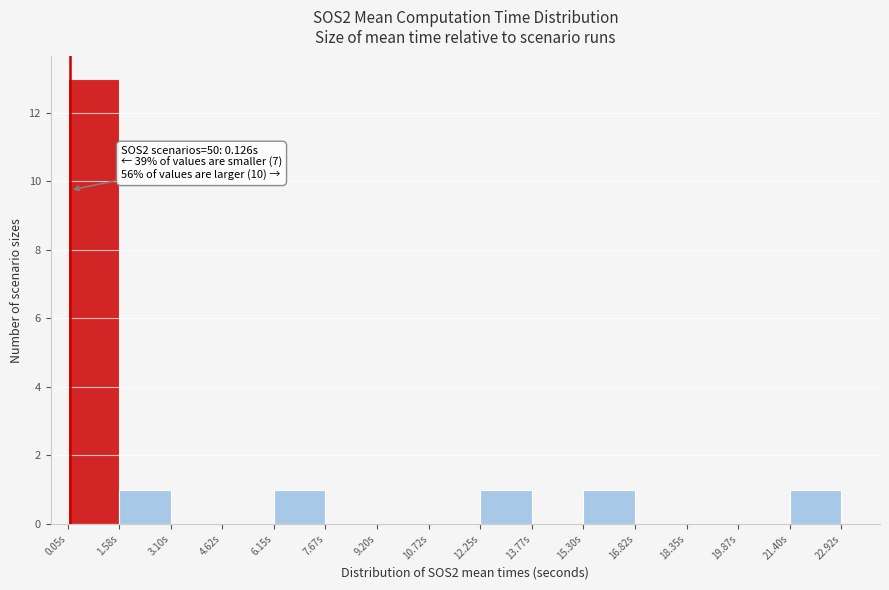

Which range on the x-axis has the tallest bar?

0.0 to 1.6